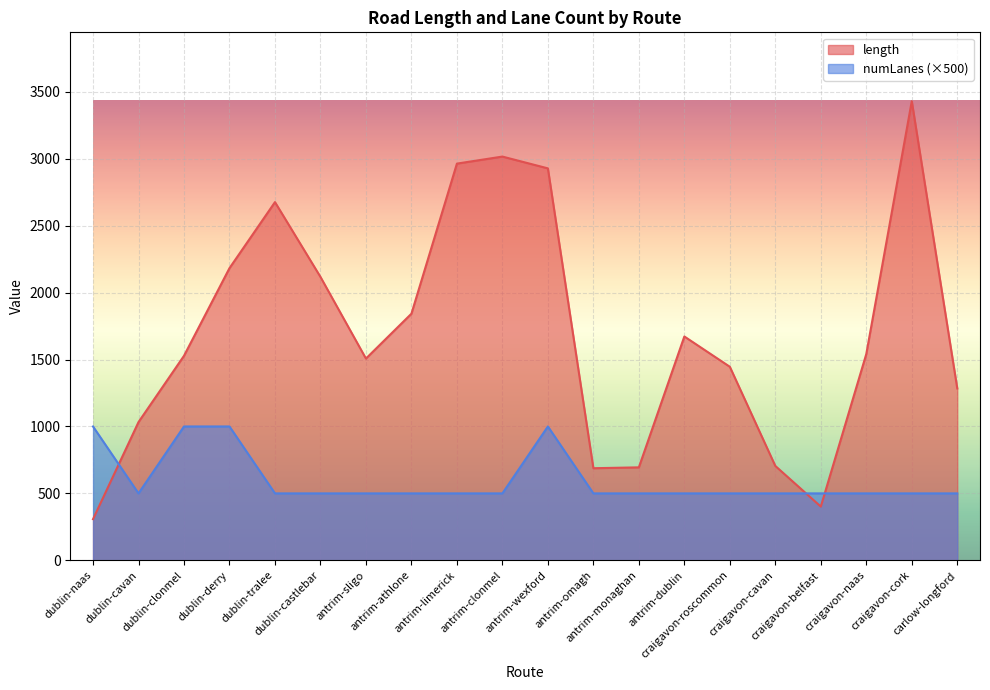

True or false: numLanes and length intersect in this chart.

True